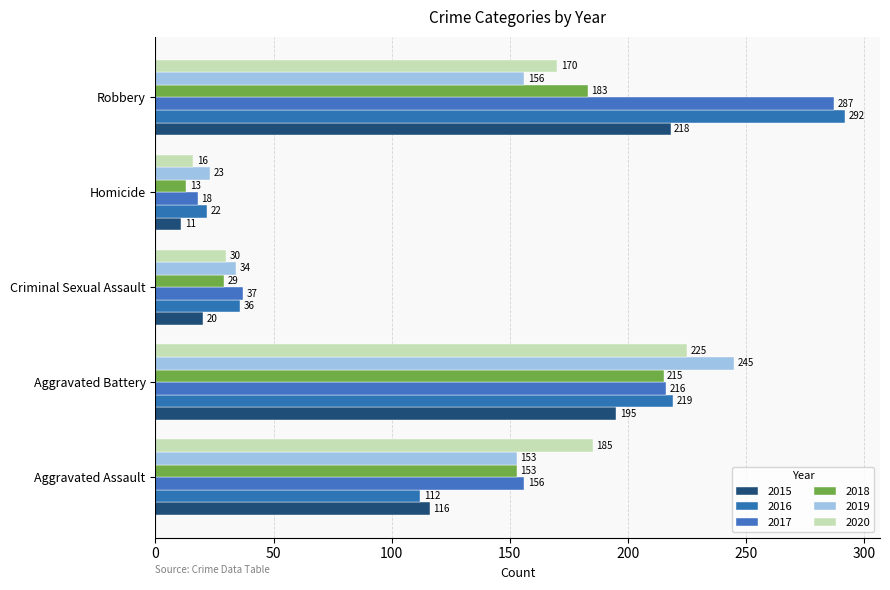

How many data points in 2016 are less than 112?

2